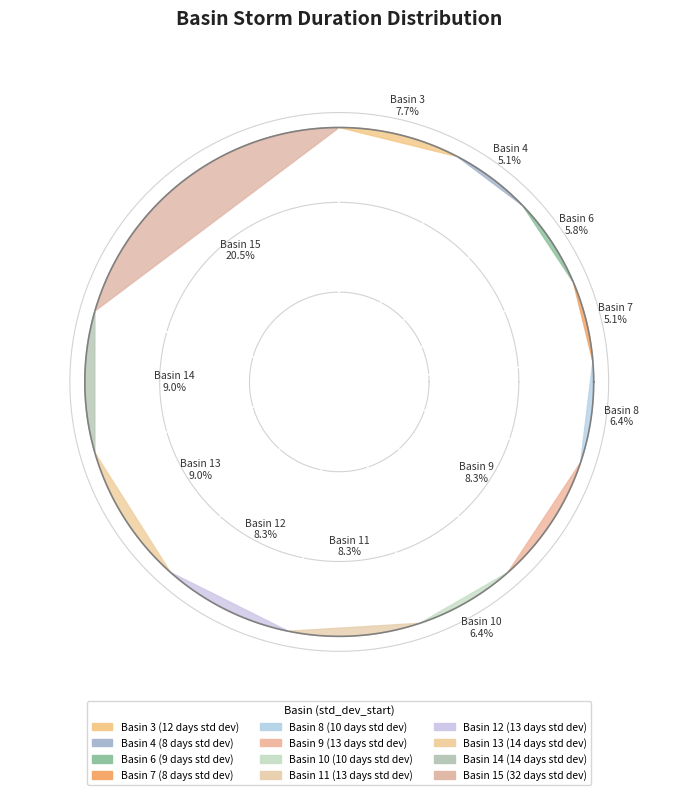

Rank the categories by value from lowest to highest.

4, 7, 6, 8, 10, 3, 9, 11, 12, 13, 14, 15